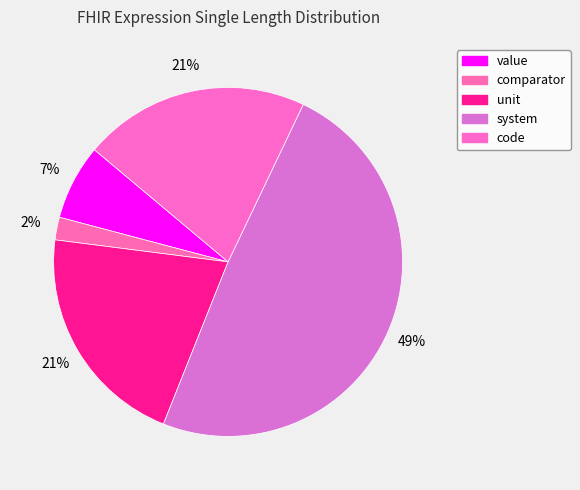

How many slices are in this pie chart?

5